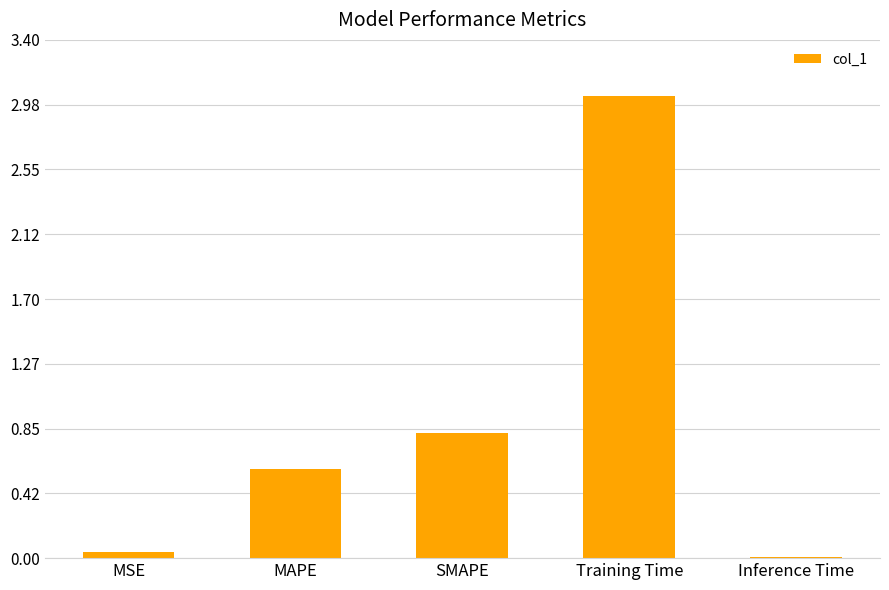

What is the average value?

0.9